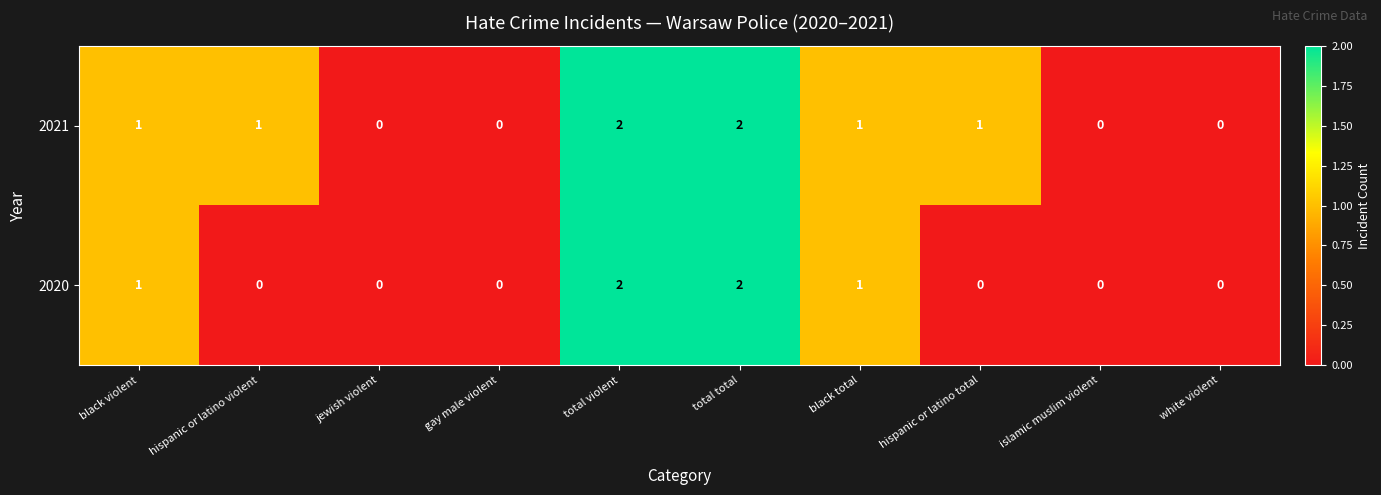

Reading right to left, extract all data points from this chart.

2021: 0	0	1	1	2	2	0	0	1	1
2020: 0	0	0	1	2	2	0	0	0	1